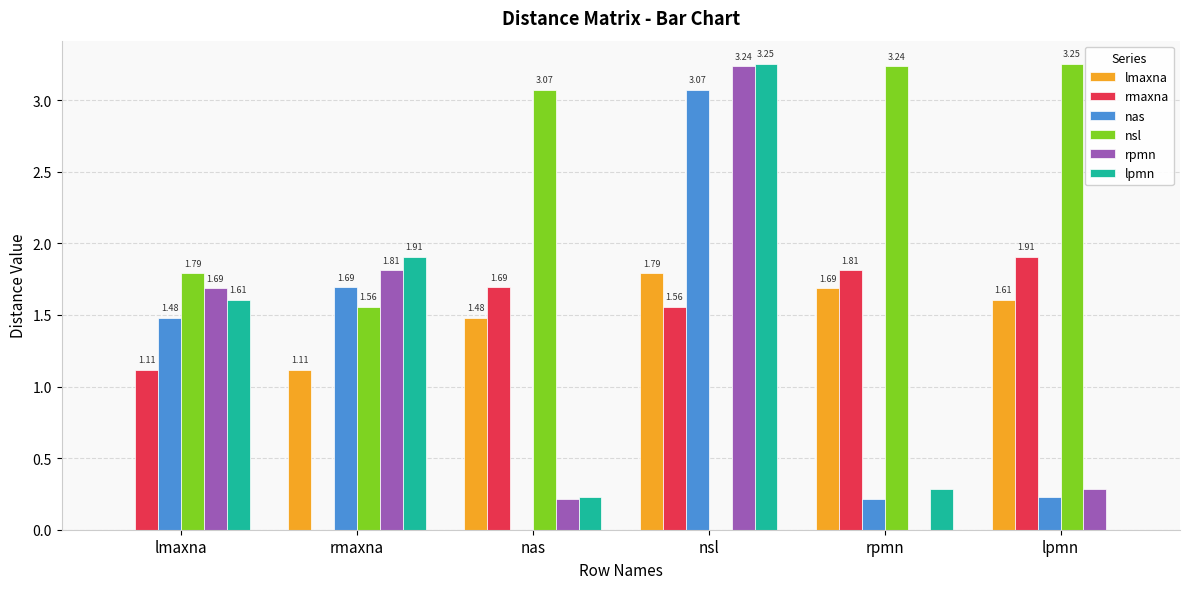

What is the sum of the lpmn values at nsl and rmaxna?

5.2